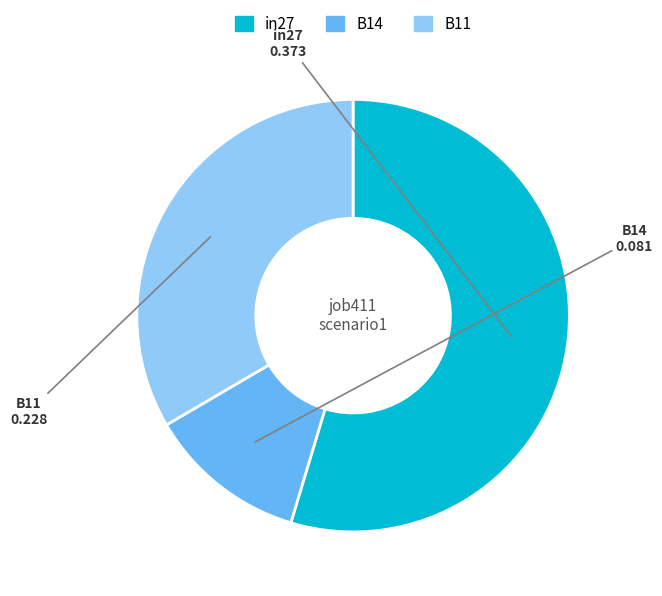

Between B11 and B14, which is larger?

B11